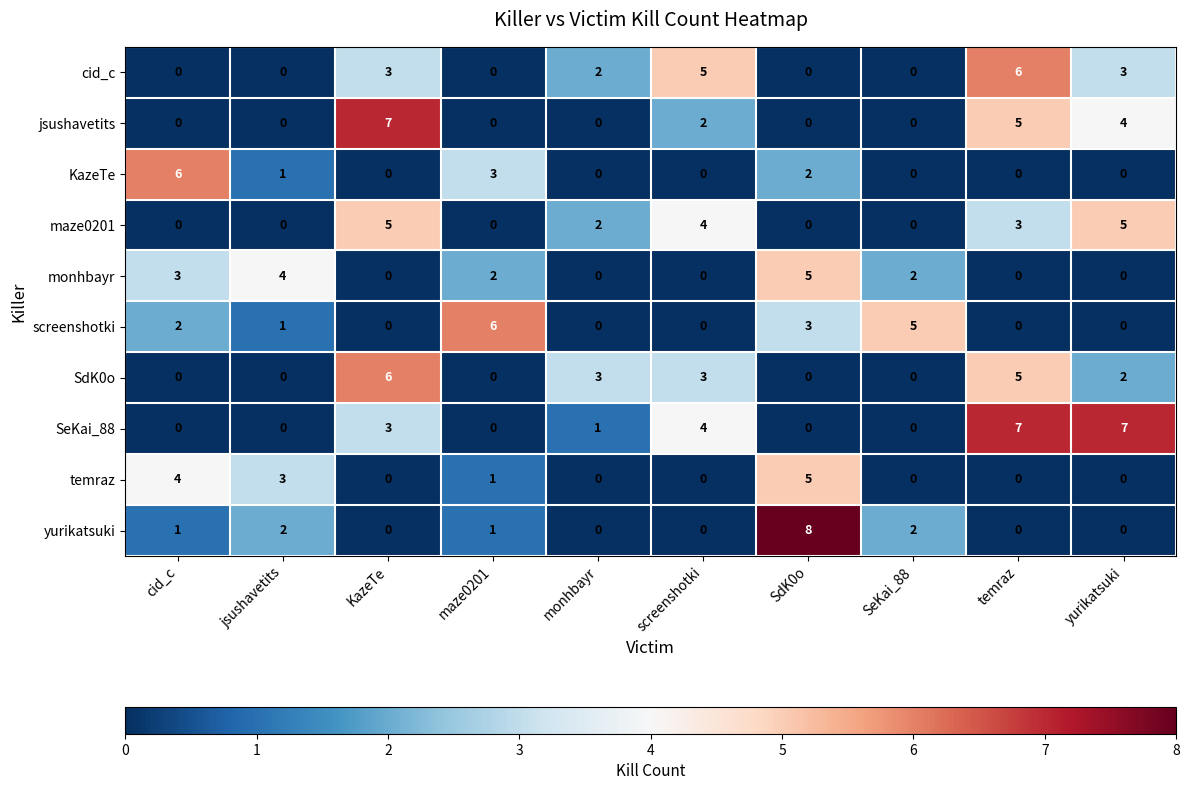

Which series has the largest total across all categories?

SeKai_88